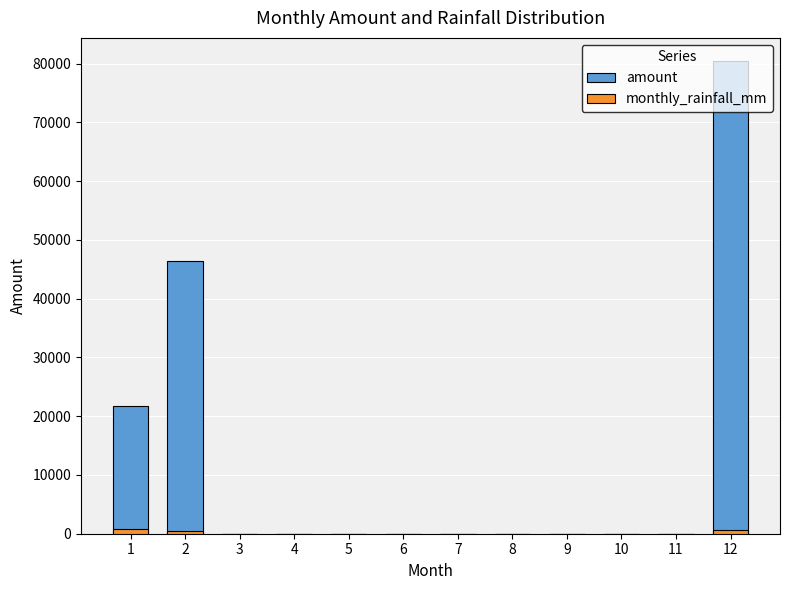

What are all the series names shown in the legend?

amount, monthly_rainfall_mm